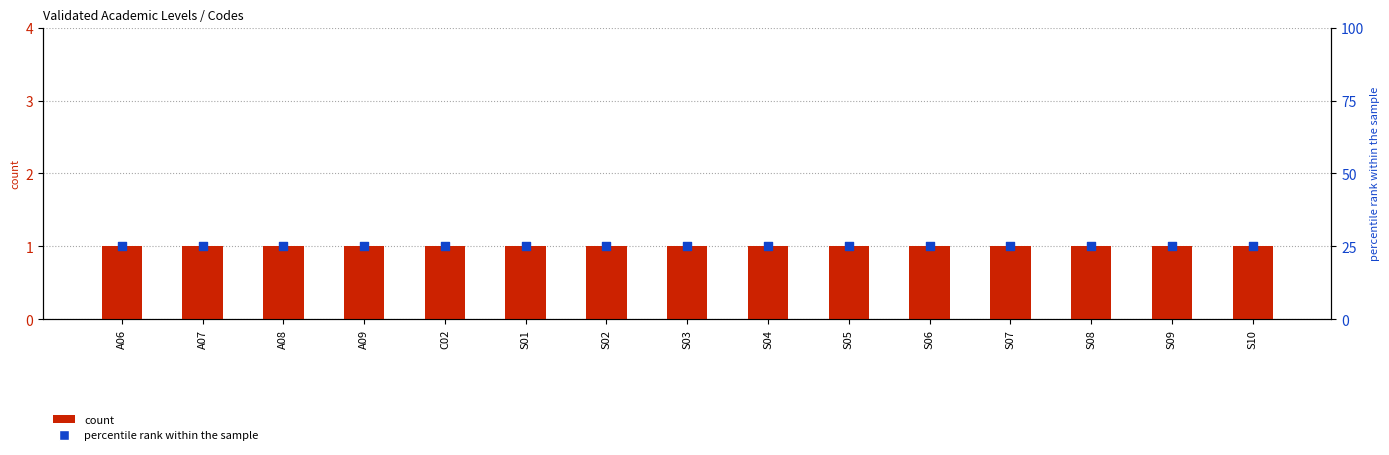

Which series has the largest total across all categories?

percentile rank within the sample